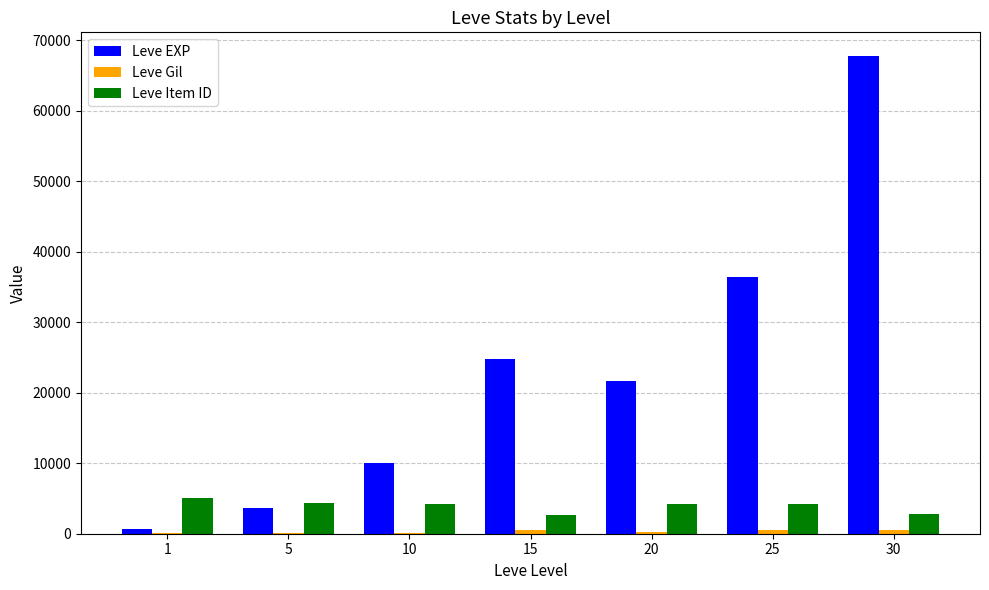

How many distinct data groups are displayed?

3